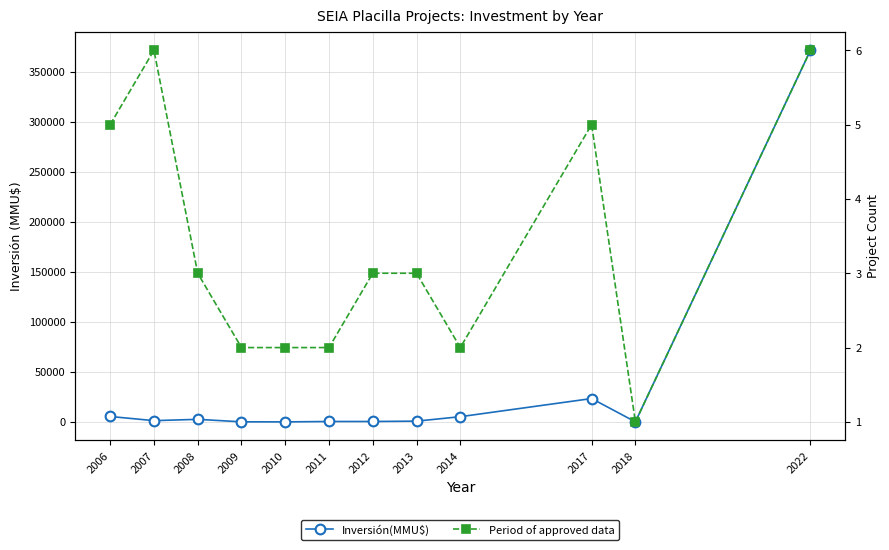

What are all the series names shown in the legend?

Inversión(MMU$), Period of approved data